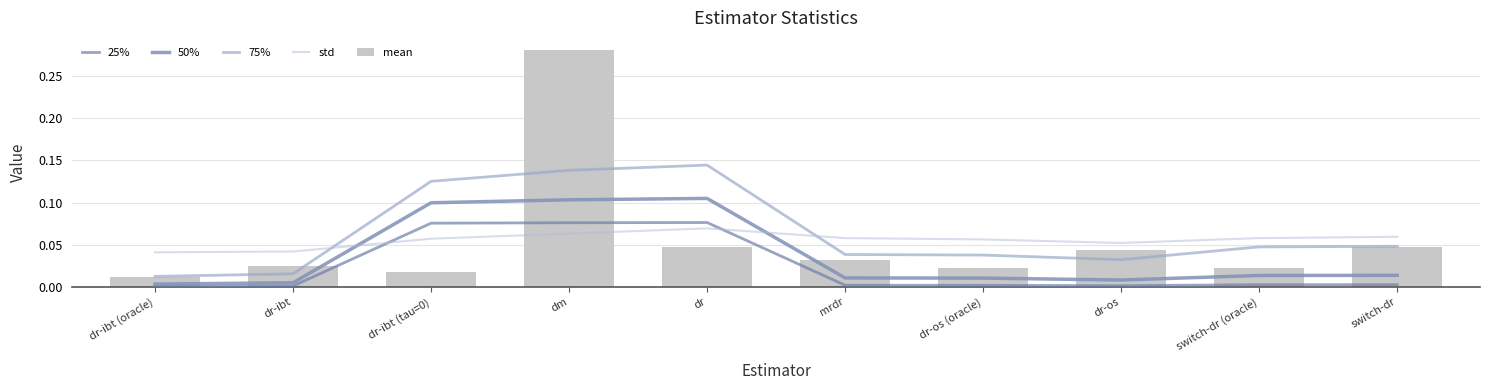

Count the number of categories in the chart.

10